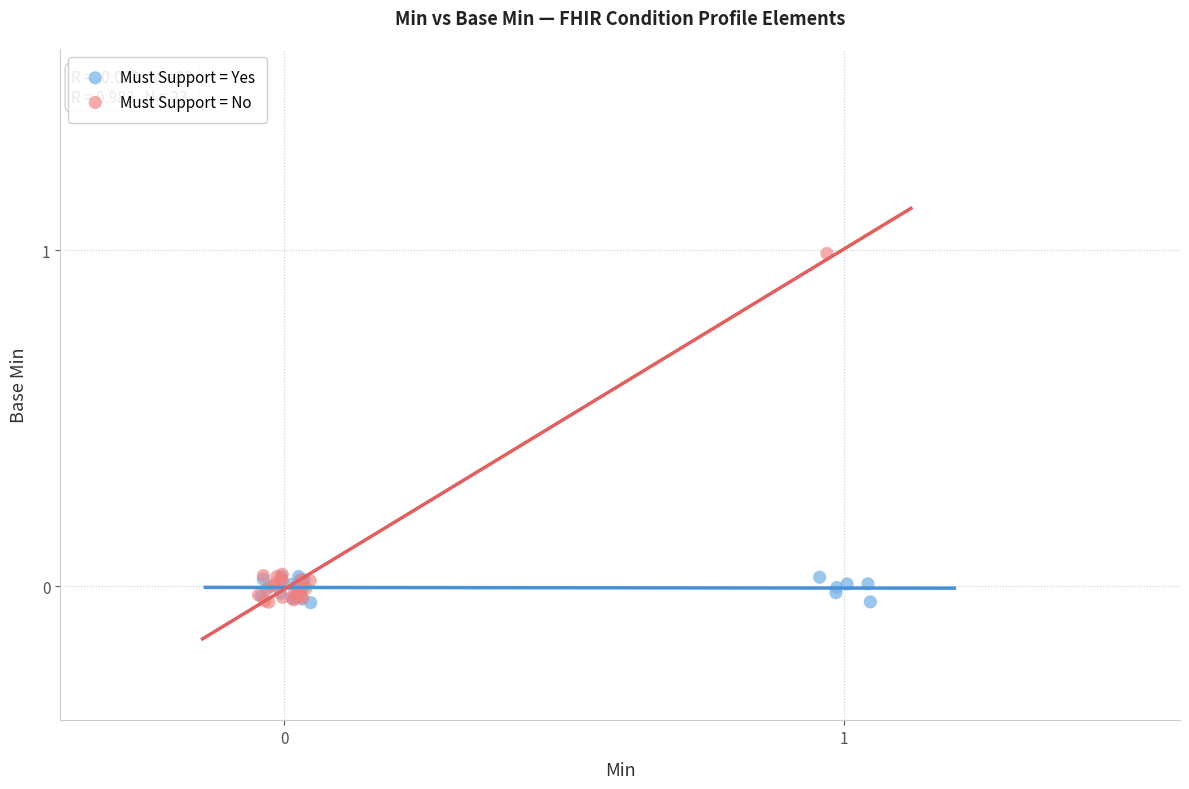

Which series contains the highest Y value?

Must Support = No